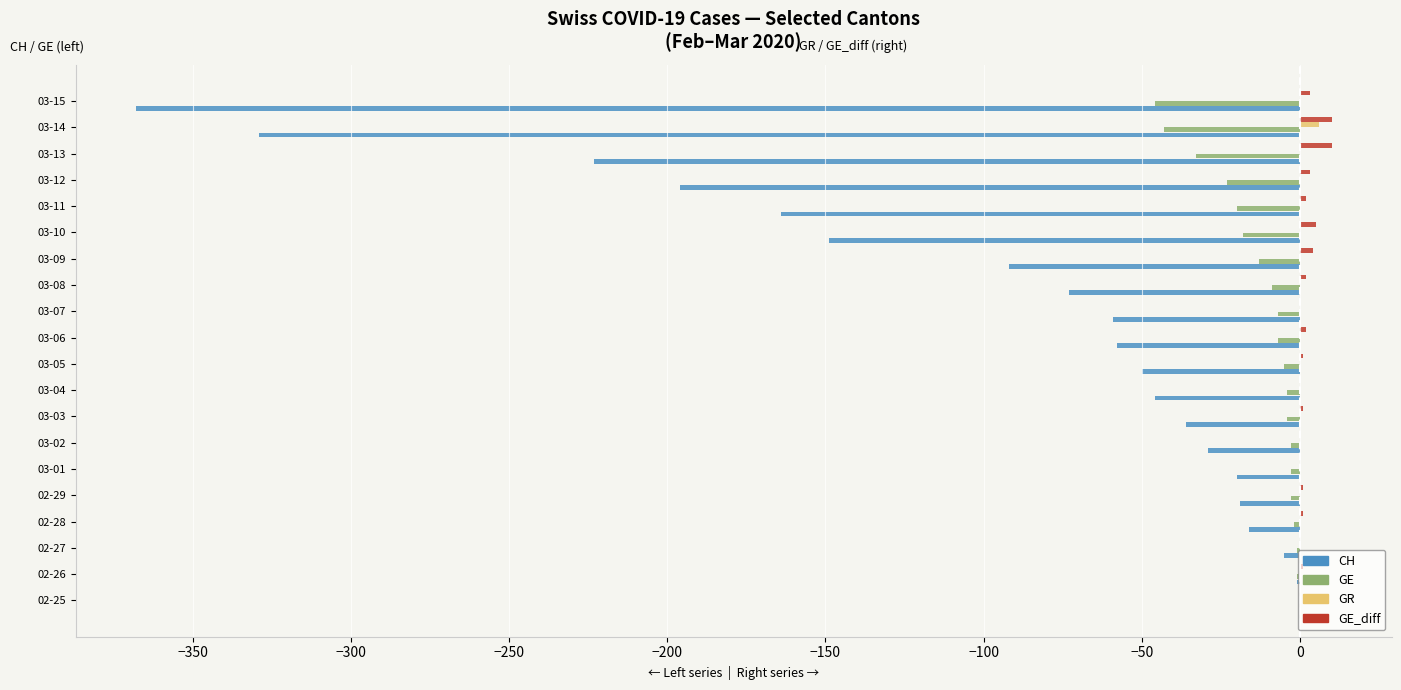

Is the value of CH at 02-29 greater than the value of GR at 03-05?

No